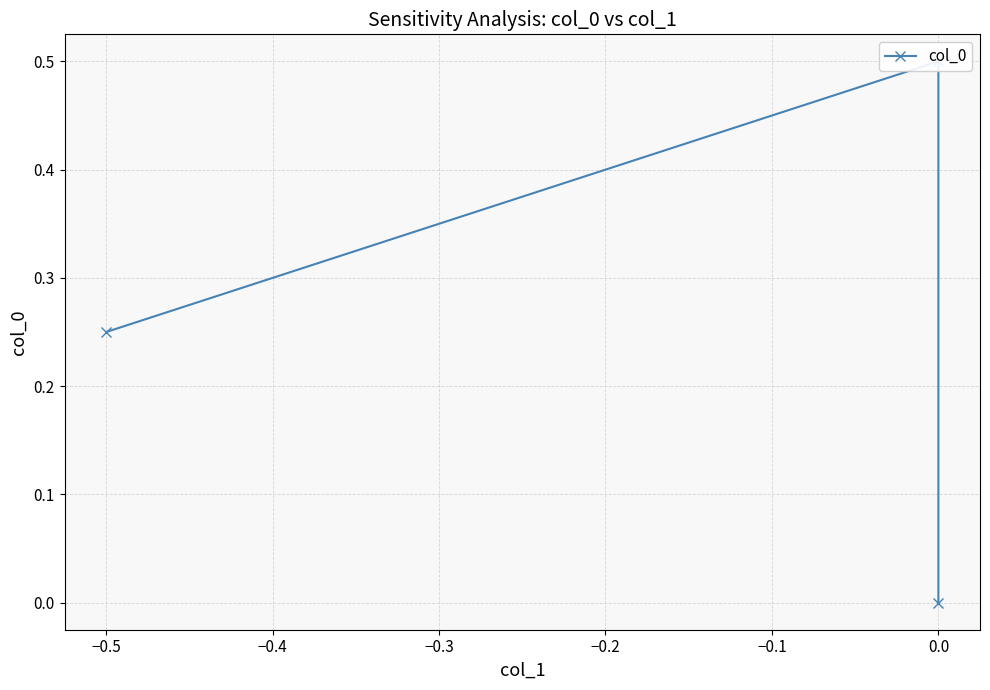

What is the sum of all values?

0.8